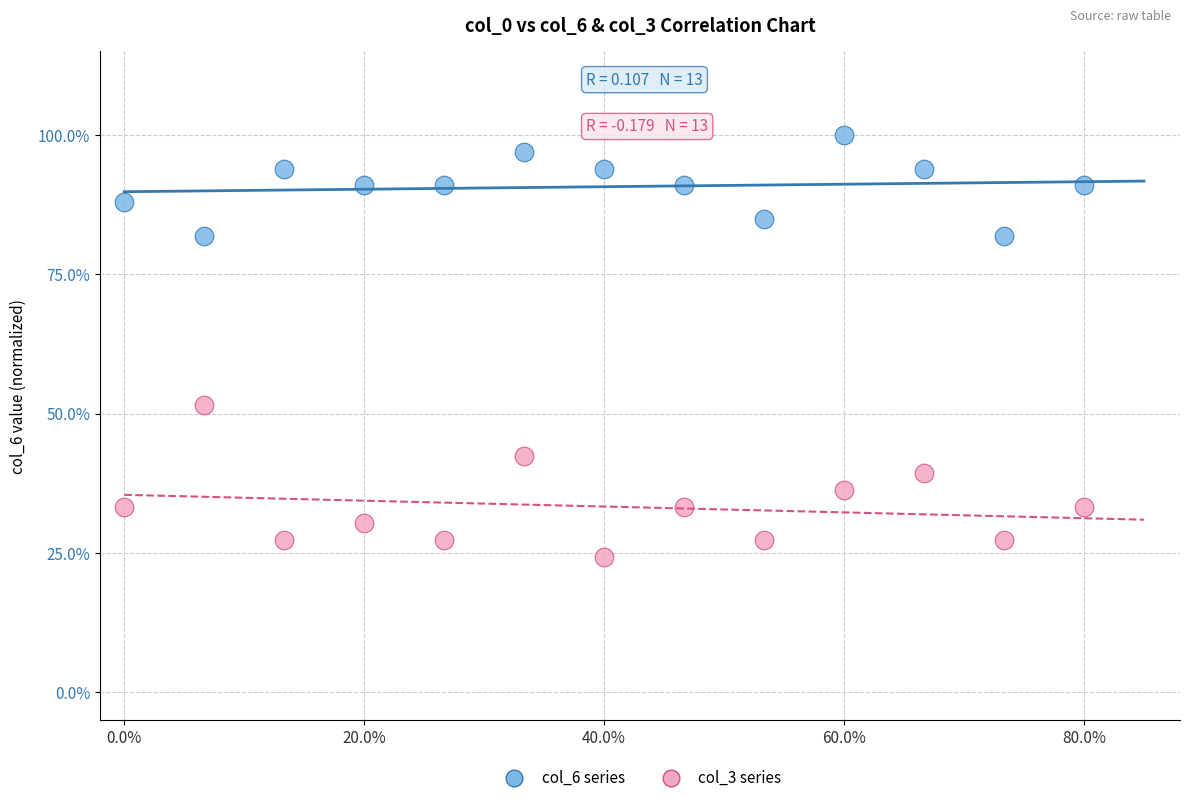

What are all the series names shown in the legend?

col_6 series, col_3 series